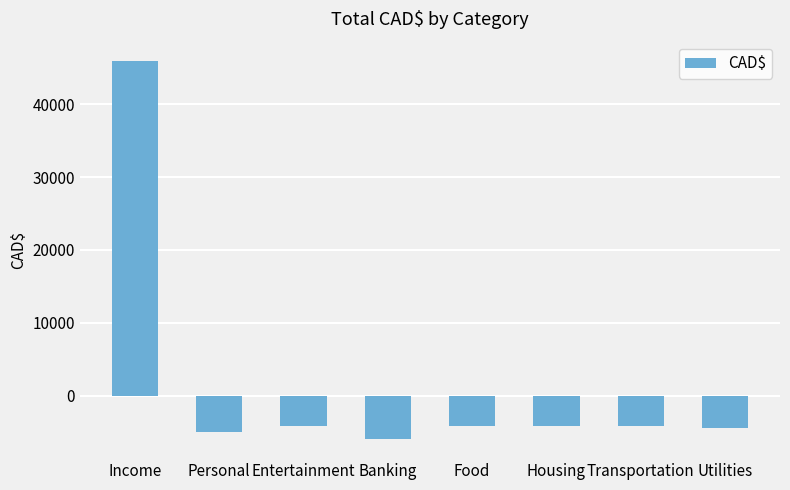

What is the greatest value displayed?

46000